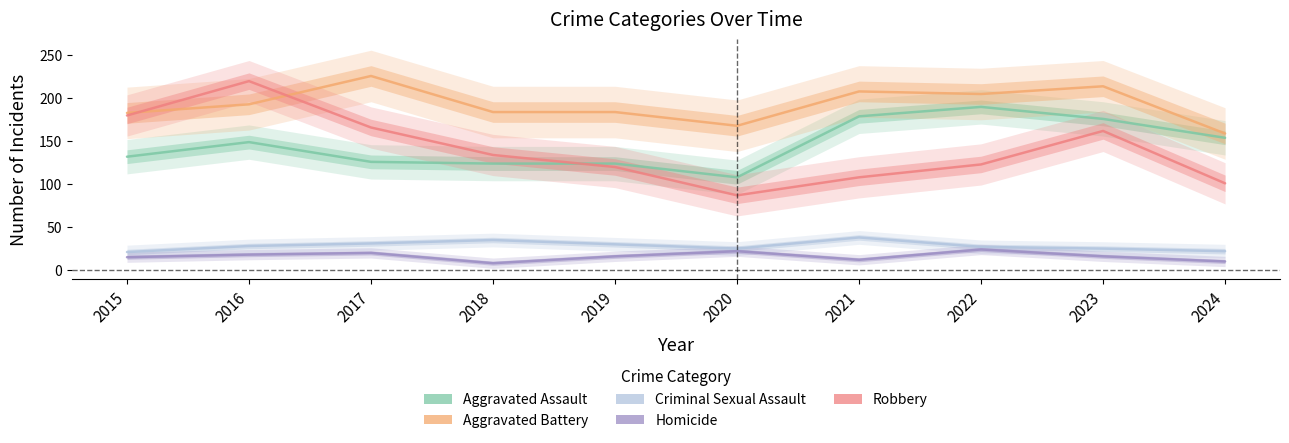

The Aggravated Assault series shows 217 at 2017. True or false?

False